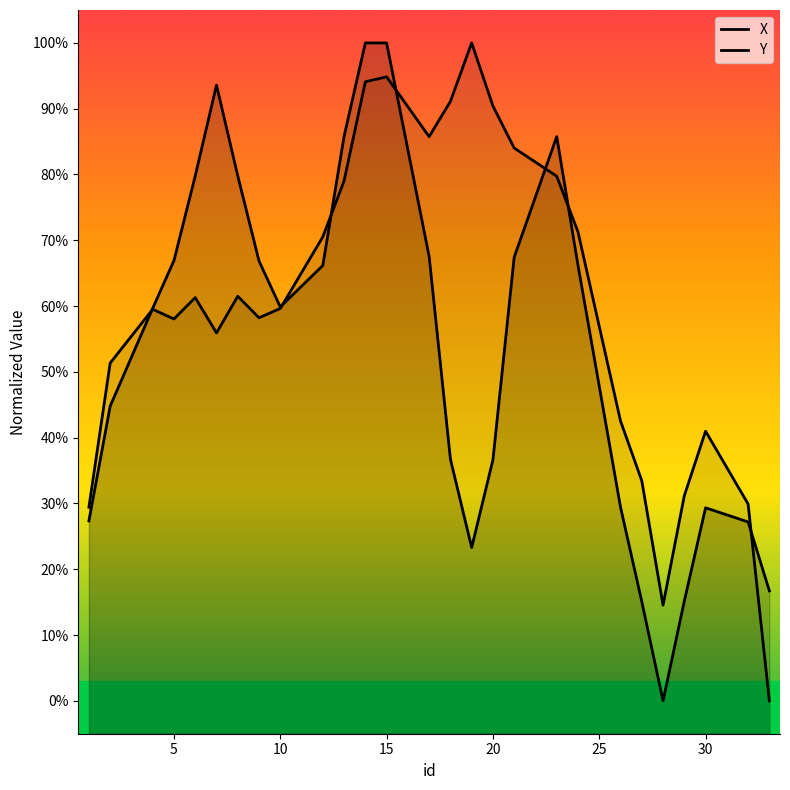

The X series shows 13.1 at 5. True or false?

False